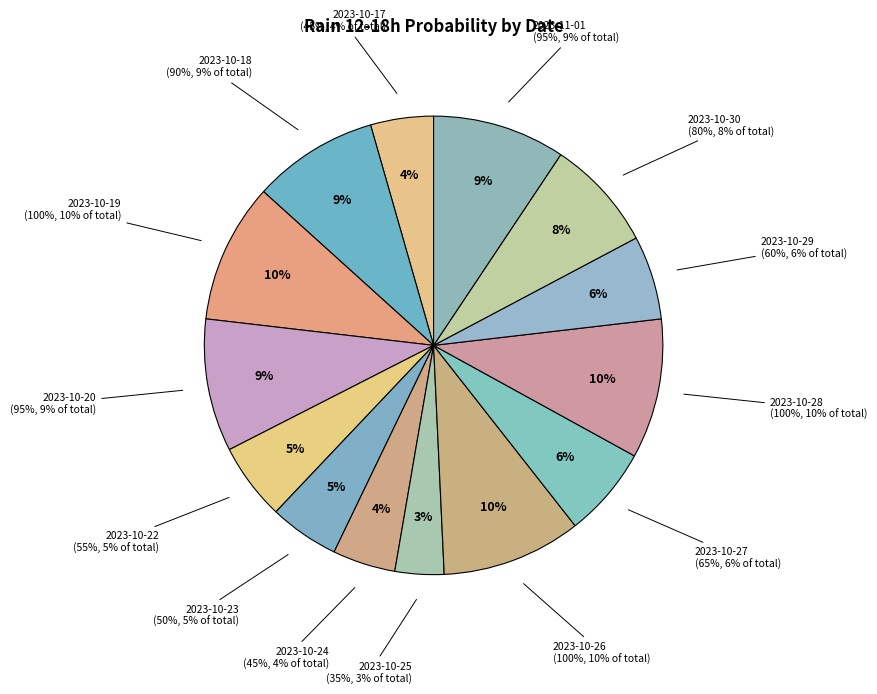

Does 2023-10-28 account for over 50% of the chart?

No